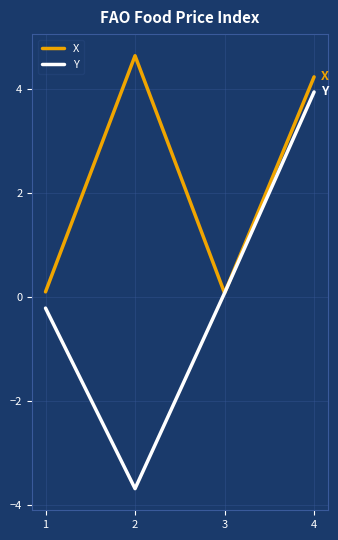

What is the sum of the Y values at 4 and 1?

3.7